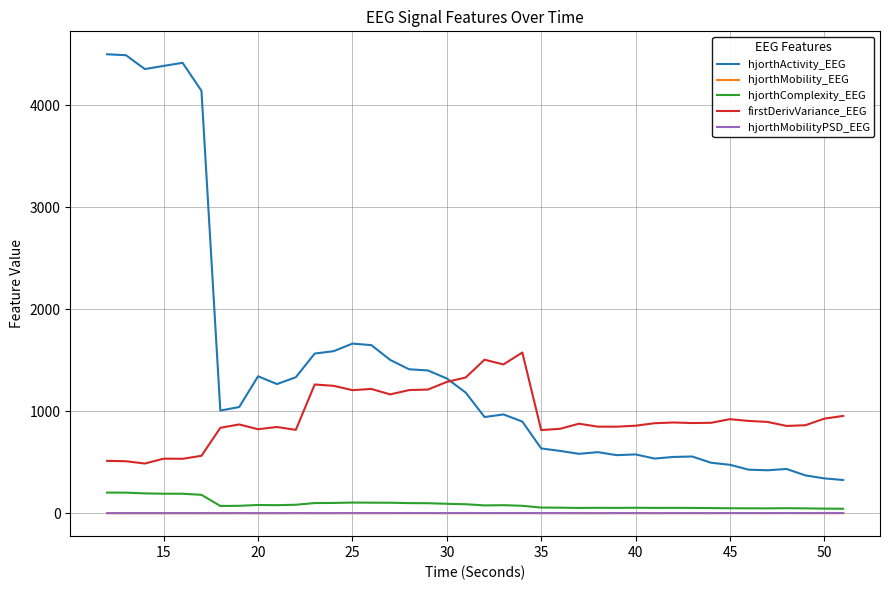

Which series has the largest total across all categories?

hjorthActivity_EEG